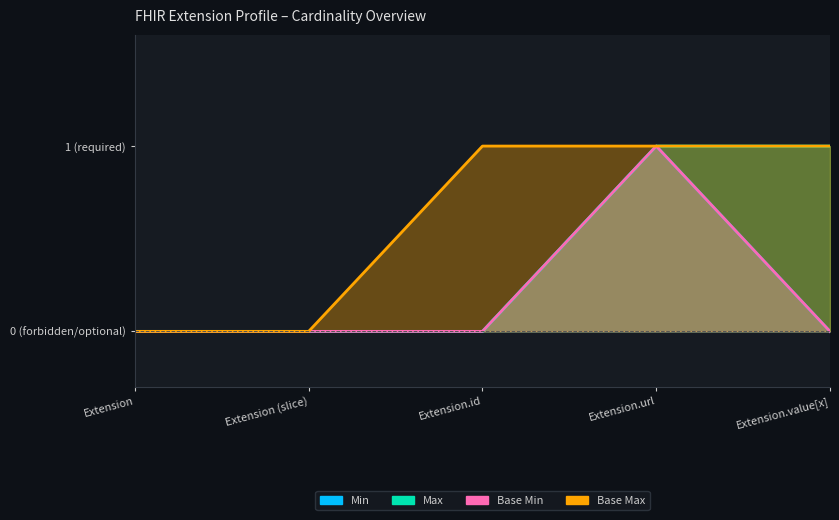

What are all the series names shown in the legend?

Min, Max, Base Min, Base Max